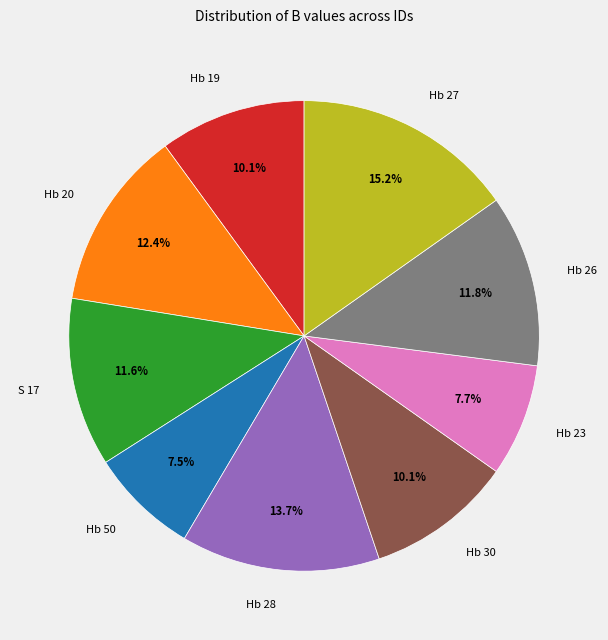

Is there a majority slice in this chart?

No